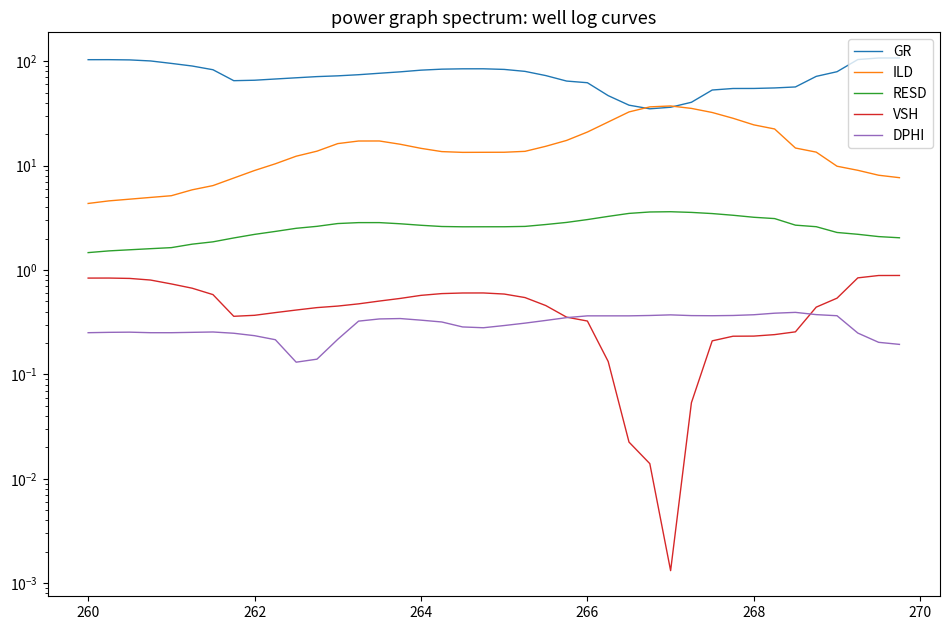

How many categories are shown in the chart?

40